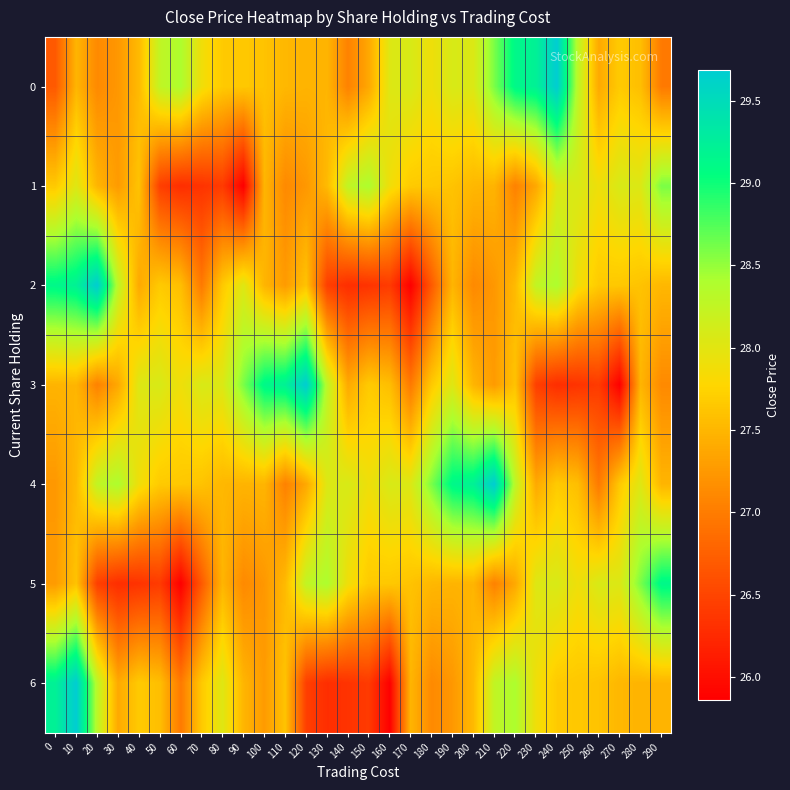

What is the total value across all series at 170?

191.7